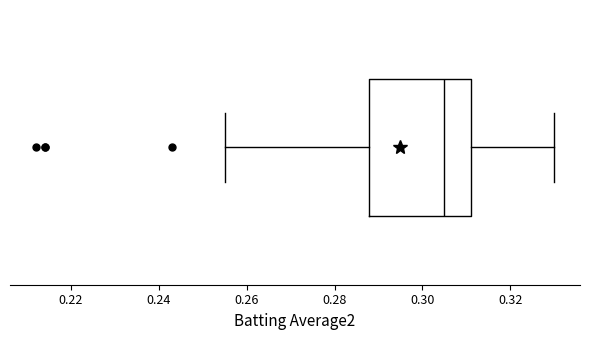

Read this box plot against the x-axis: the position of the median line, the range covered by the box, and the ends of both whiskers. The values are not printed on the chart, so give them approximately, as read against the axis.

median 0.306, box 0.288 to 0.312, whiskers 0.256 to 0.330